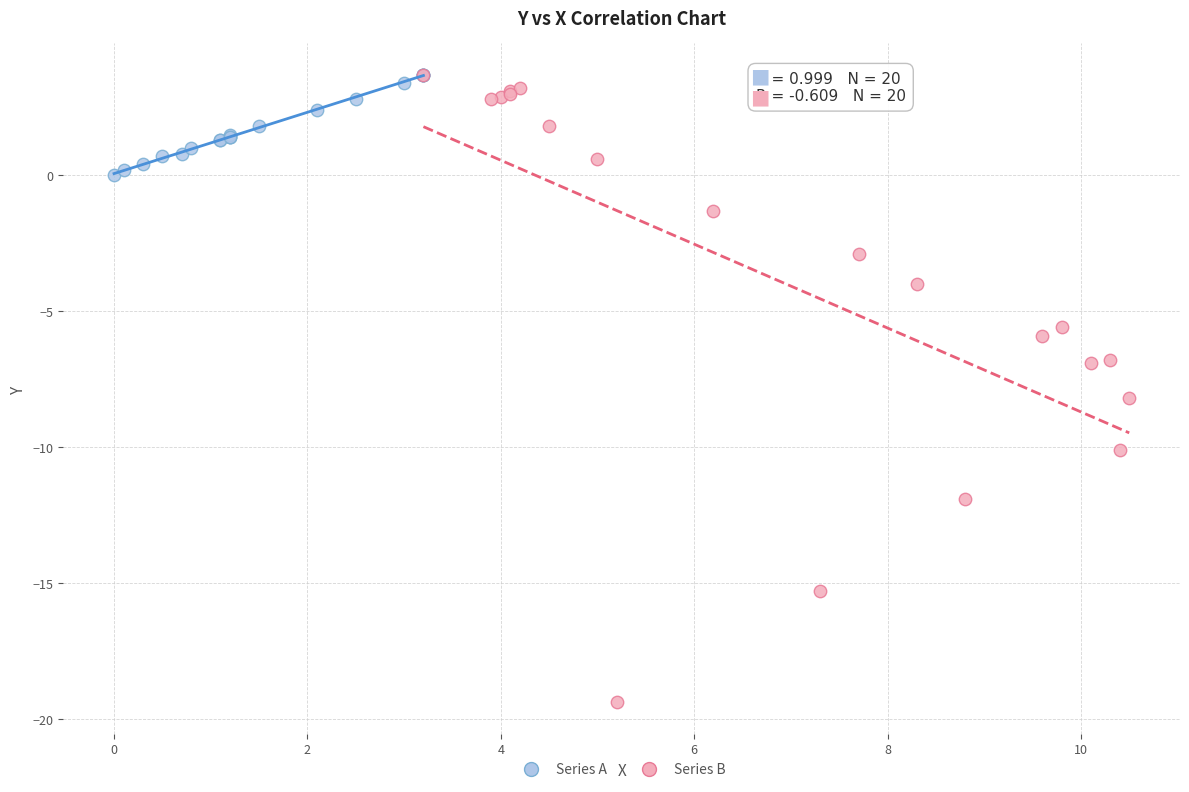

Which series reaches the minimum Y coordinate?

Series B